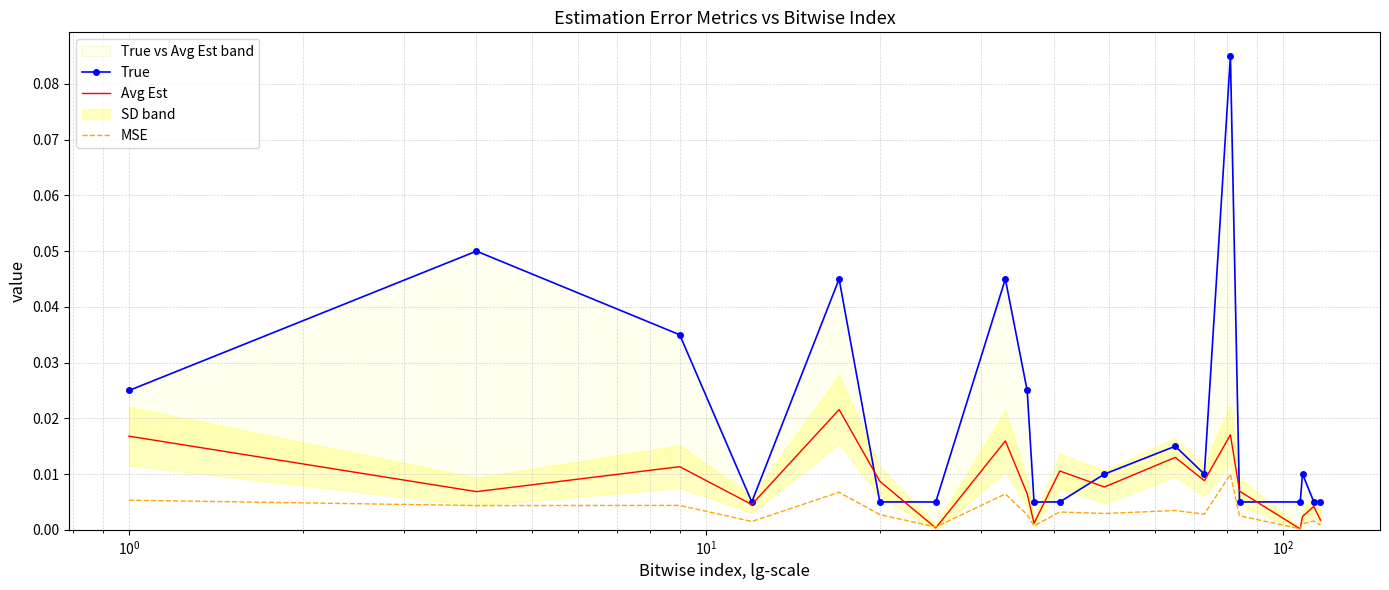

What is the sum of all MSE values?

0.1